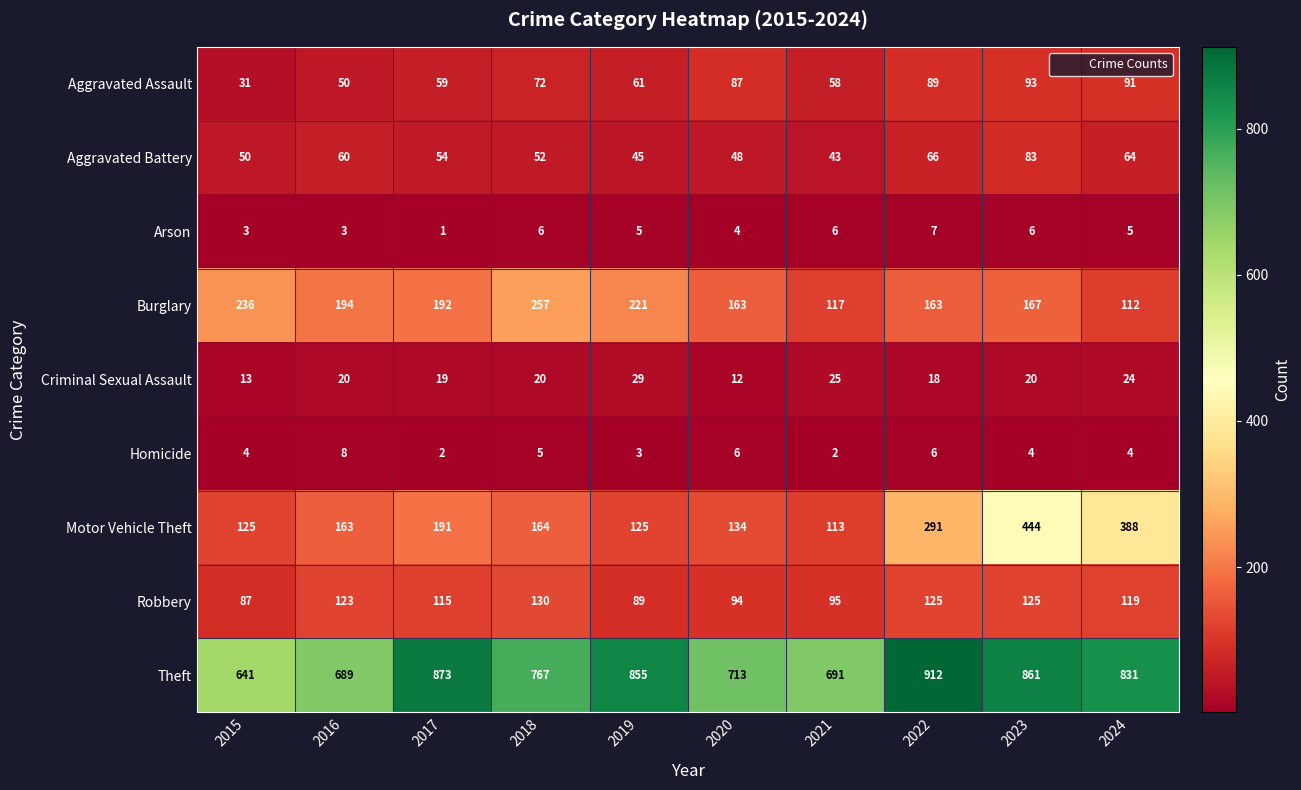

At 2015, list the series in order from largest to smallest.

Theft, Burglary, Motor Vehicle Theft, Robbery, Aggravated Battery, Aggravated Assault, Criminal Sexual Assault, Homicide, Arson